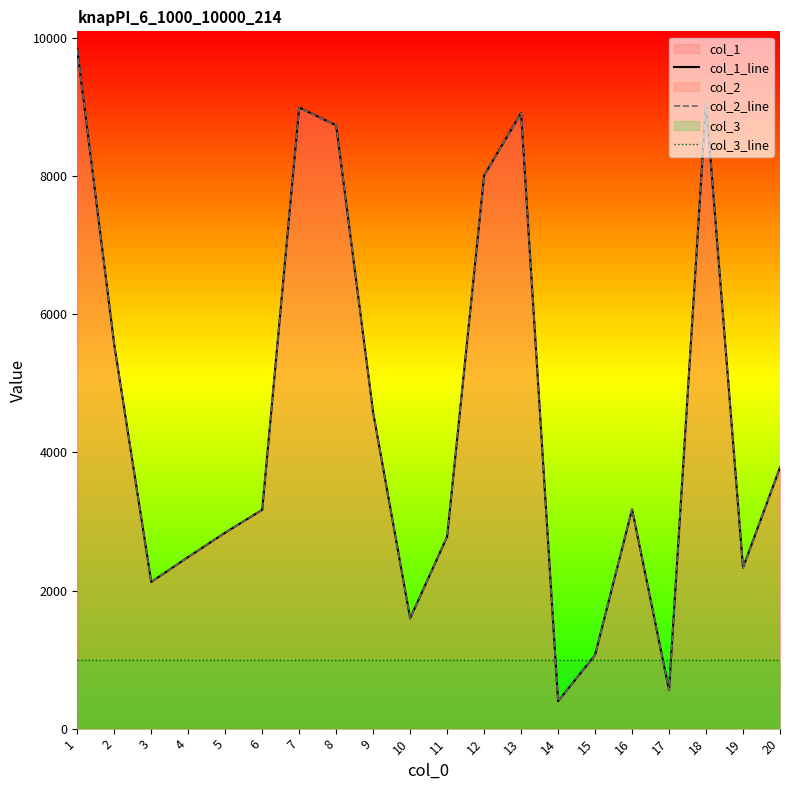

What value does the col_2_line series have at 17, to the nearest 10?

560